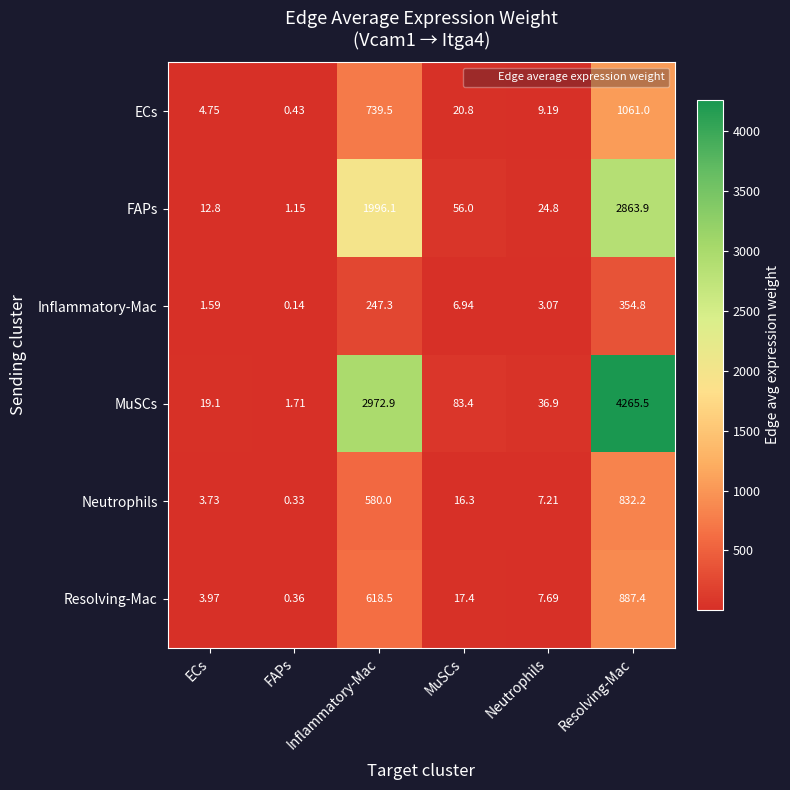

How many series are shown in this chart?

6